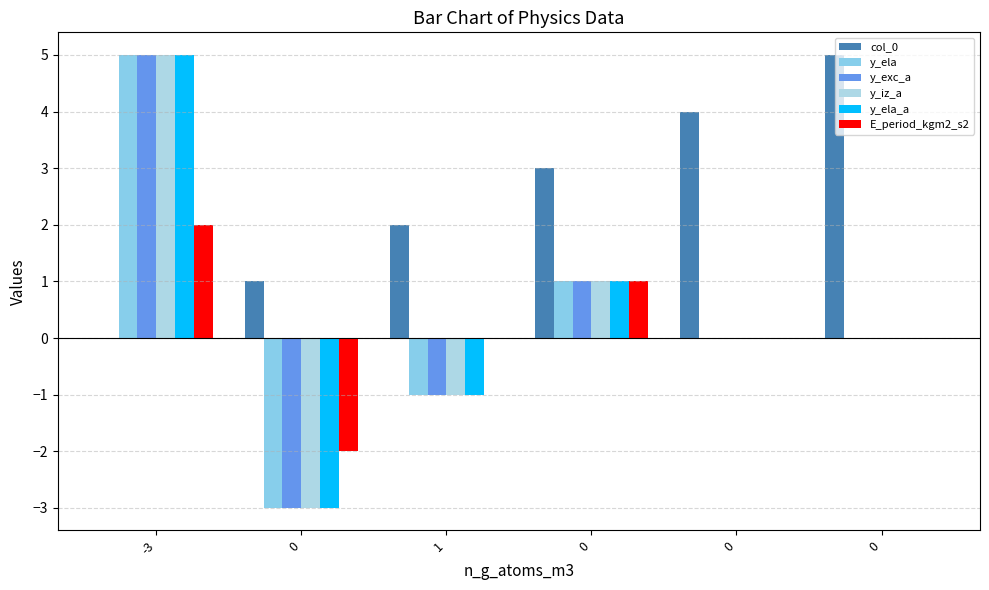

How many groups of bars are there?

6